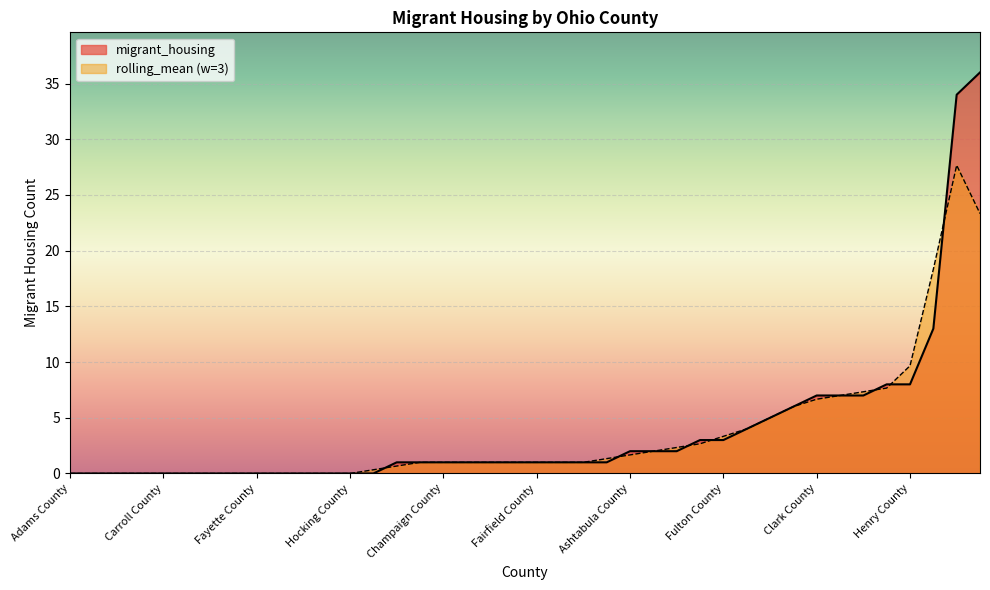

What is the difference between the values at Jackson County and Clinton County?

1